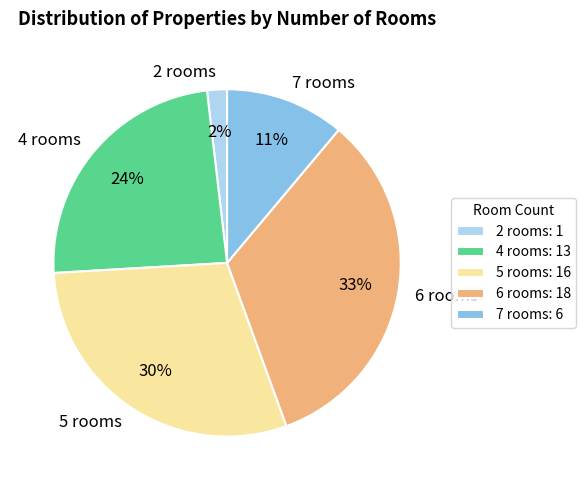

Does 4 rooms represent more than half of the total?

No